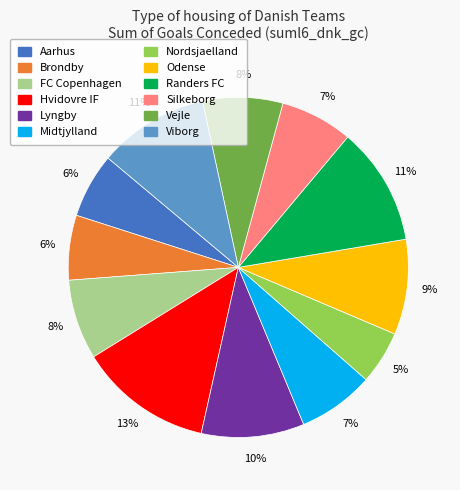

What is the smallest slice in the pie chart?

Nordsjaelland